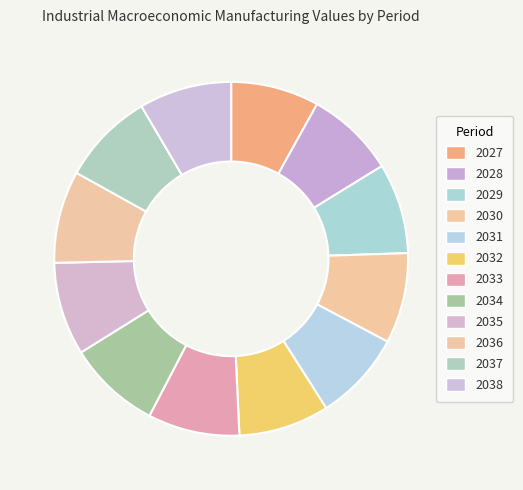

Count the number of slices in the pie.

12